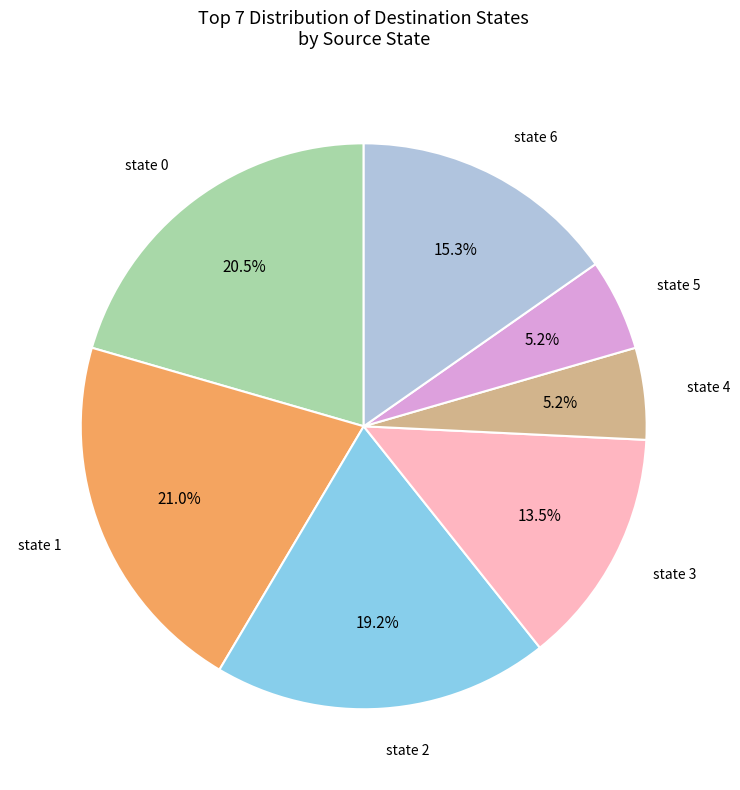

Is there any slice that represents more than half of the pie?

No